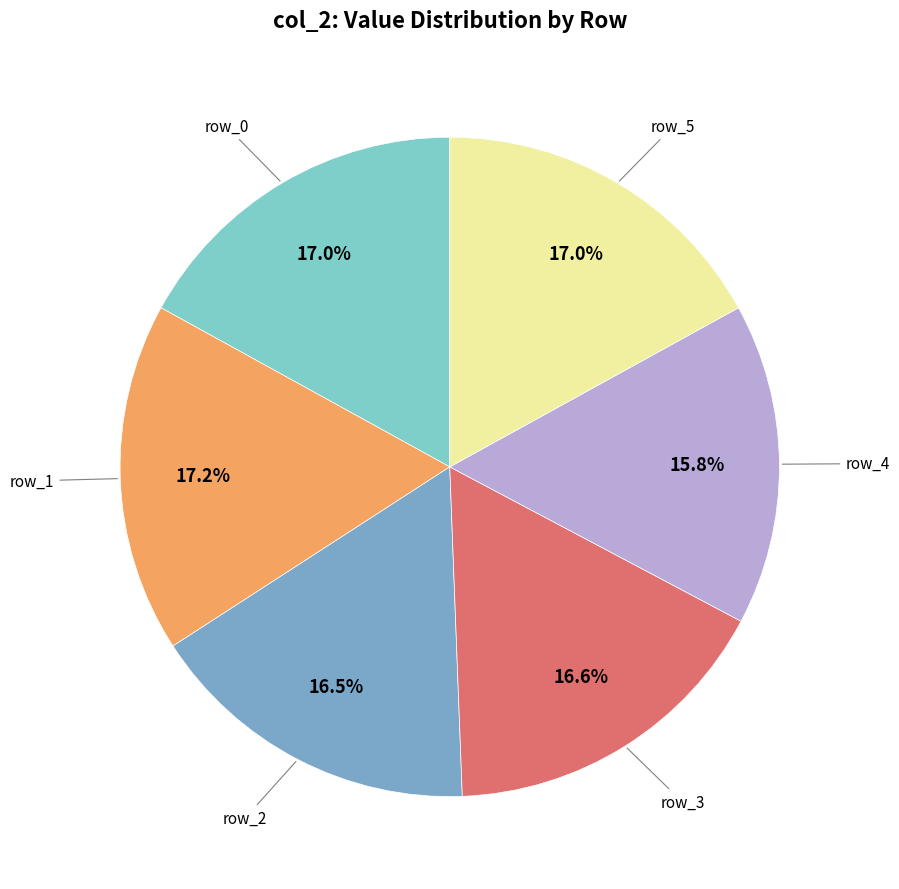

Does any single category account for the majority?

No